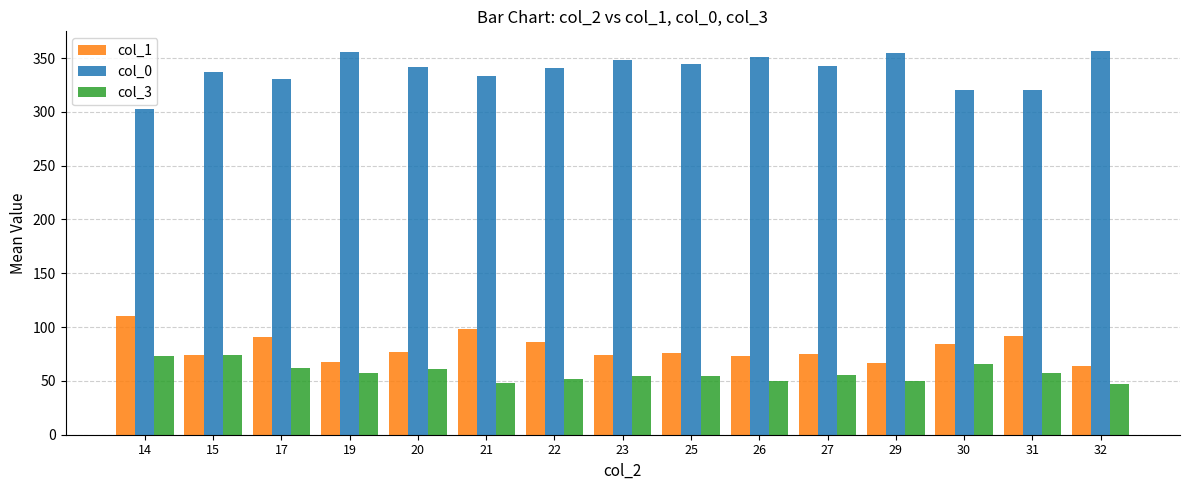

Read the col_0 value at 27.

342.8